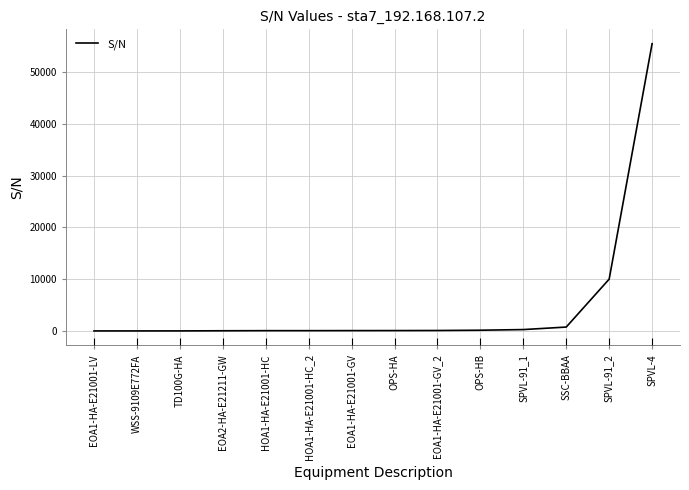

What is the value of the 12th point from the left?

749